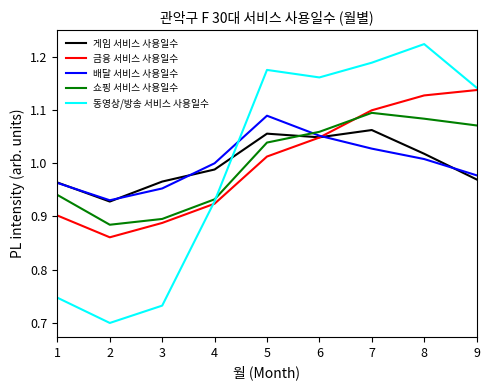

What is the difference between the 동영상/방송 서비스 사용일수 values at 8 and 3?

0.5